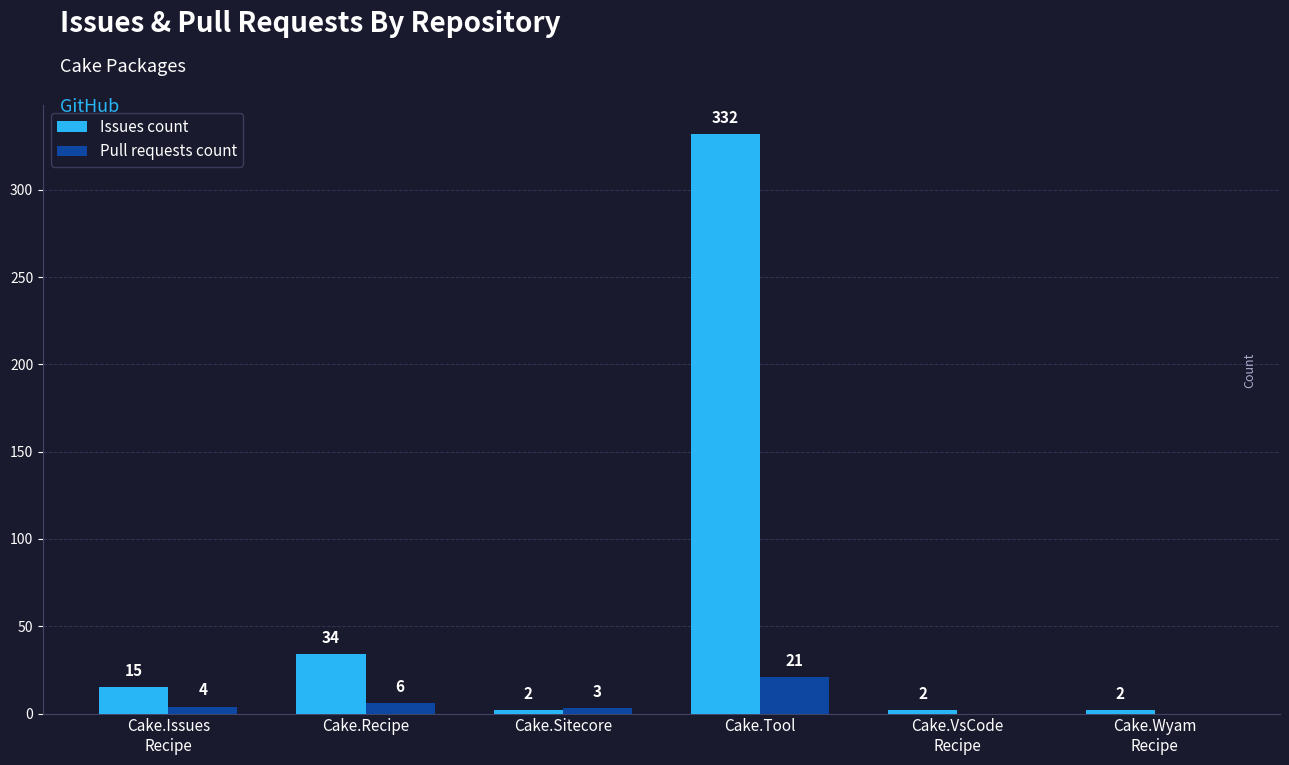

What is the maximum value for Issues count?

332